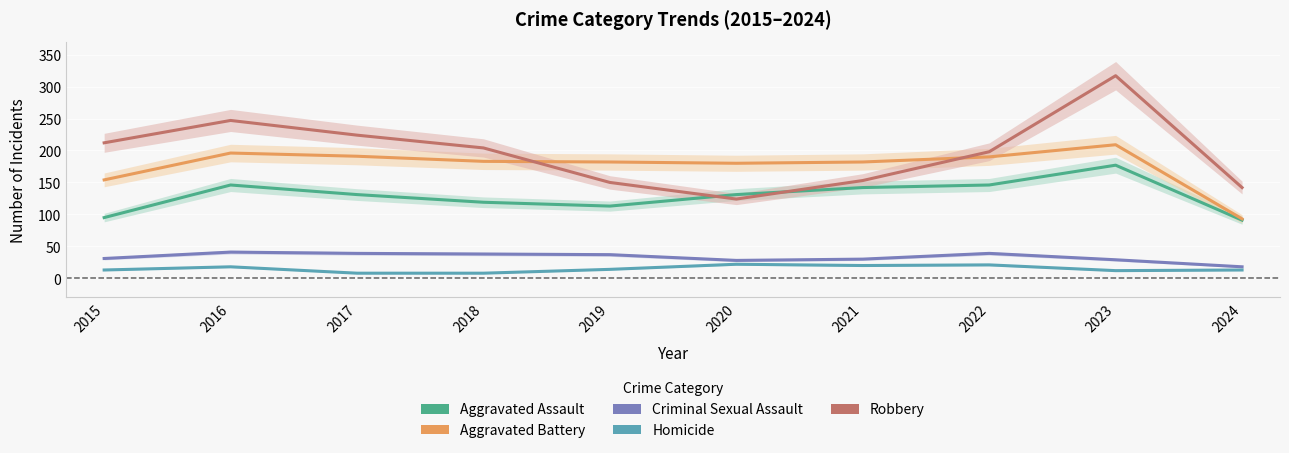

What is the difference between the second highest and minimum values in the Aggravated Battery series?

103